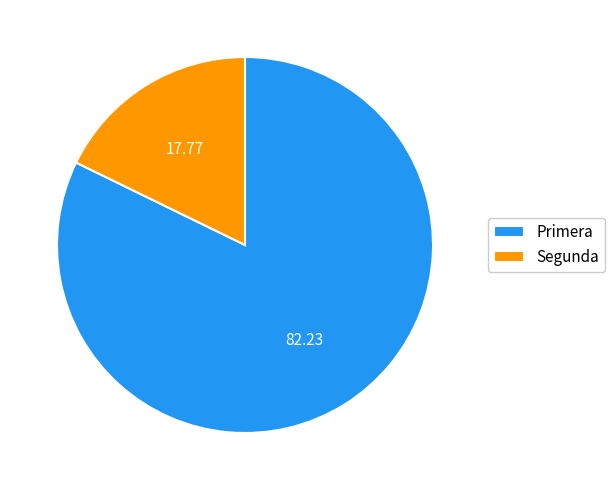

What is the ratio of the value at Primera to the value at Segunda?

4.6